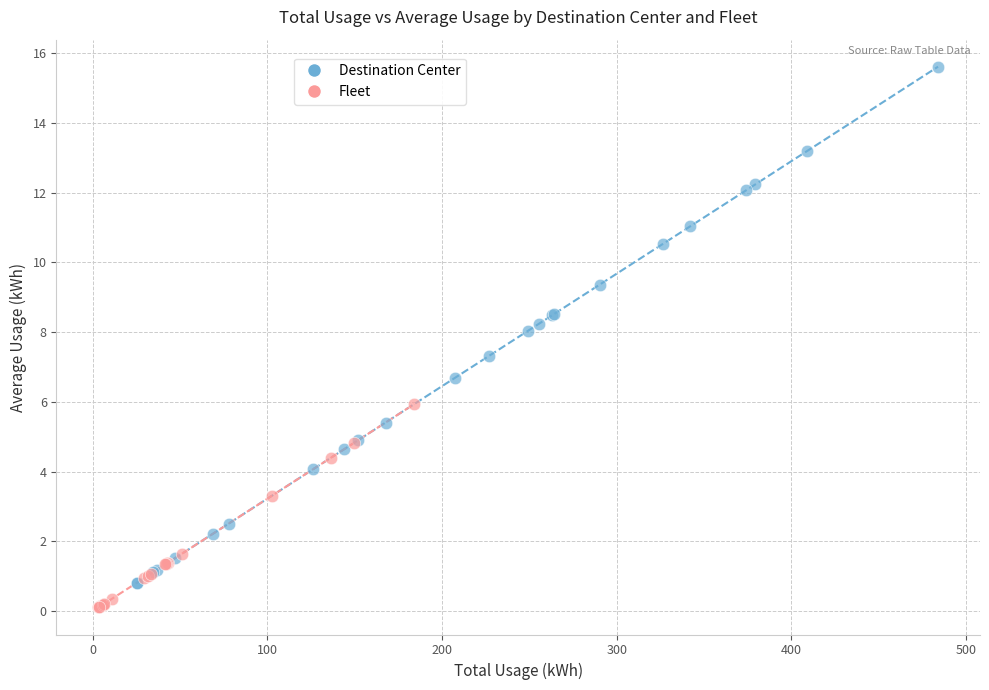

Which series contains the highest Y value?

Destination Center